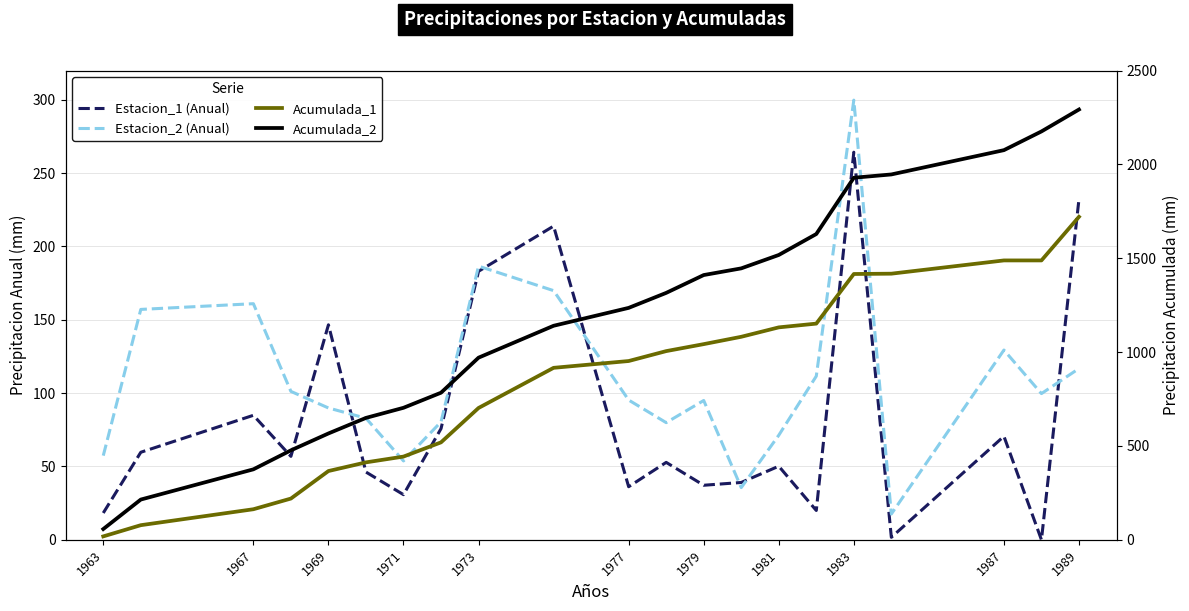

How many values in the Estacion_2 series exceed 95?

11